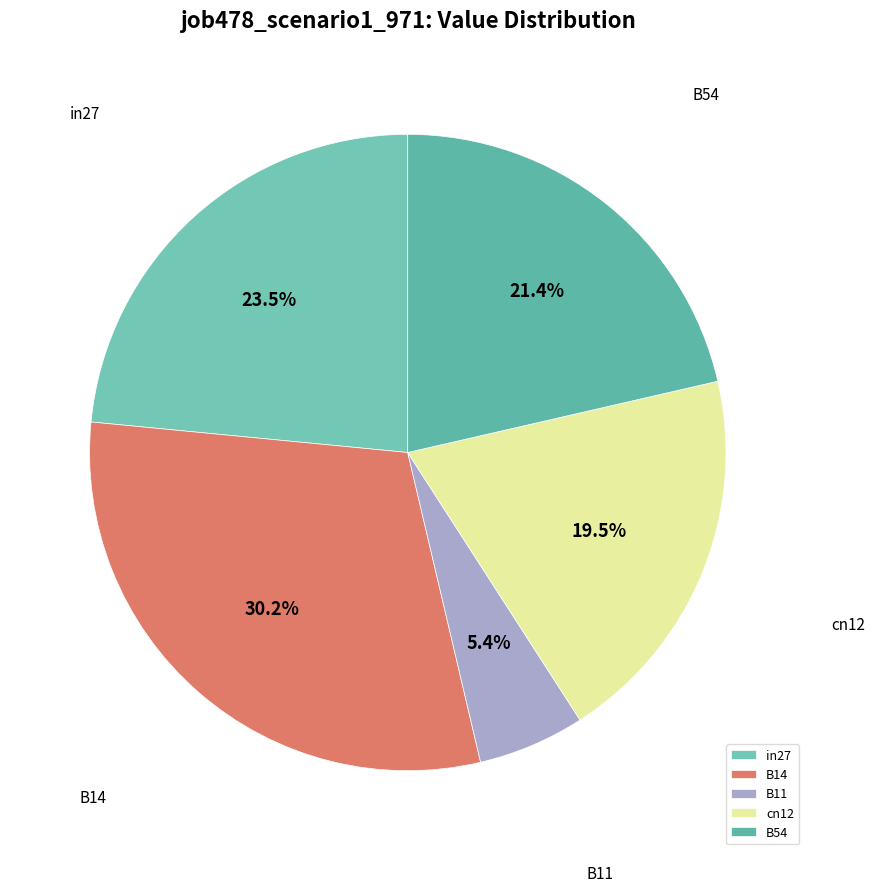

Count the number of slices in the pie.

5